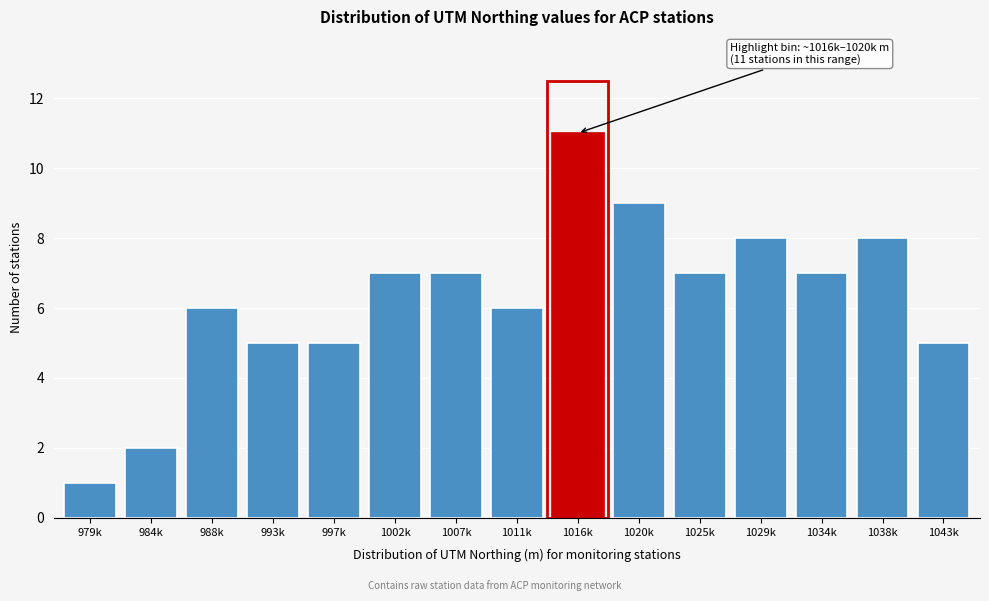

Reading left to right, extract all data points from this chart.

1	2	6	5	5	7	7	6	11	9	7	8	7	8	5